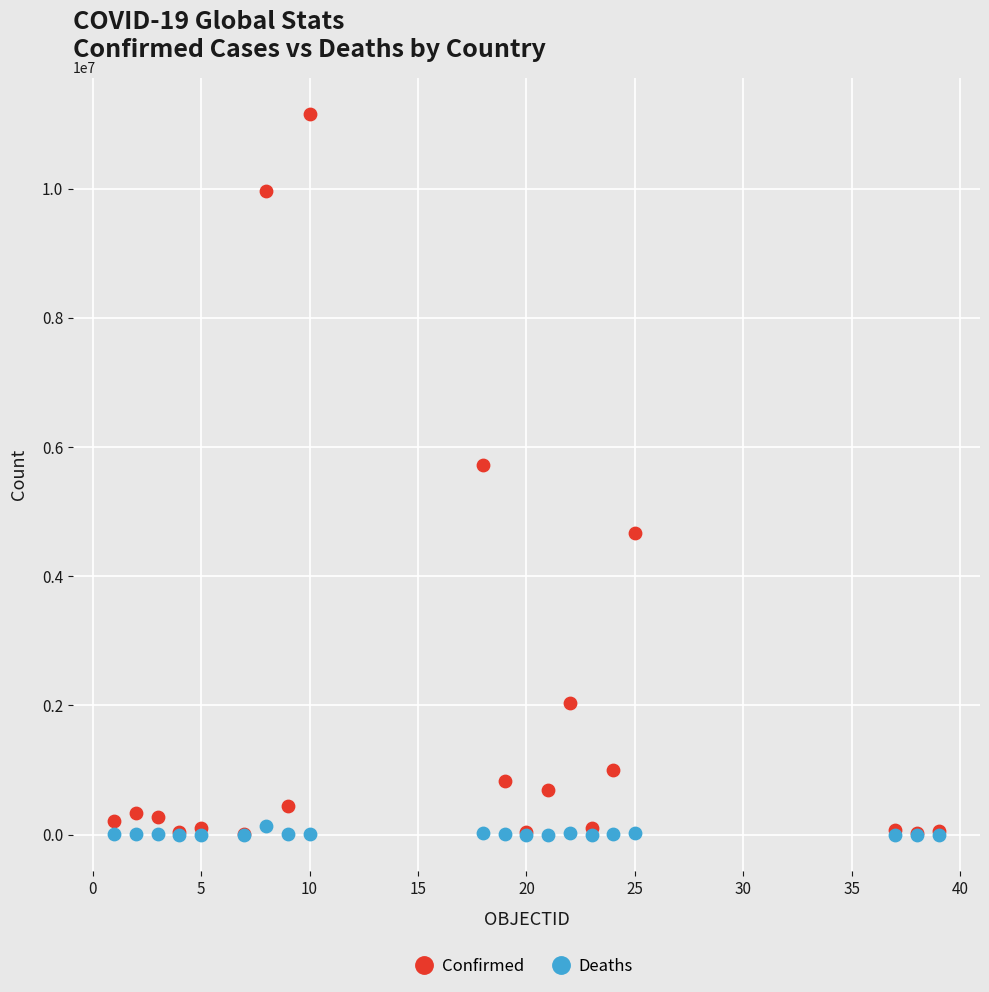

Across all series, what Y value is closest to 5580471?

5719585